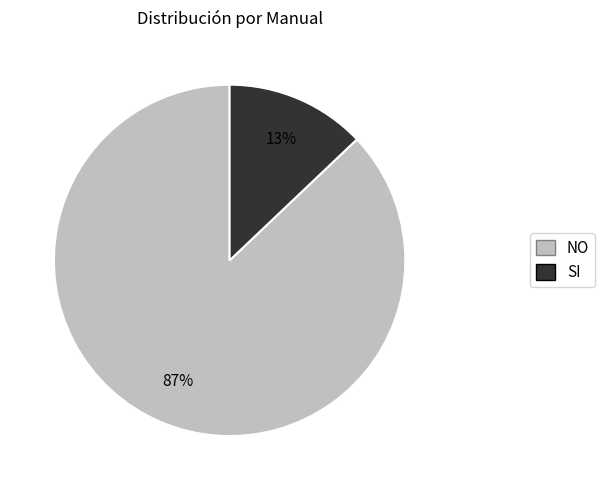

Between NO and SI, which is larger?

NO